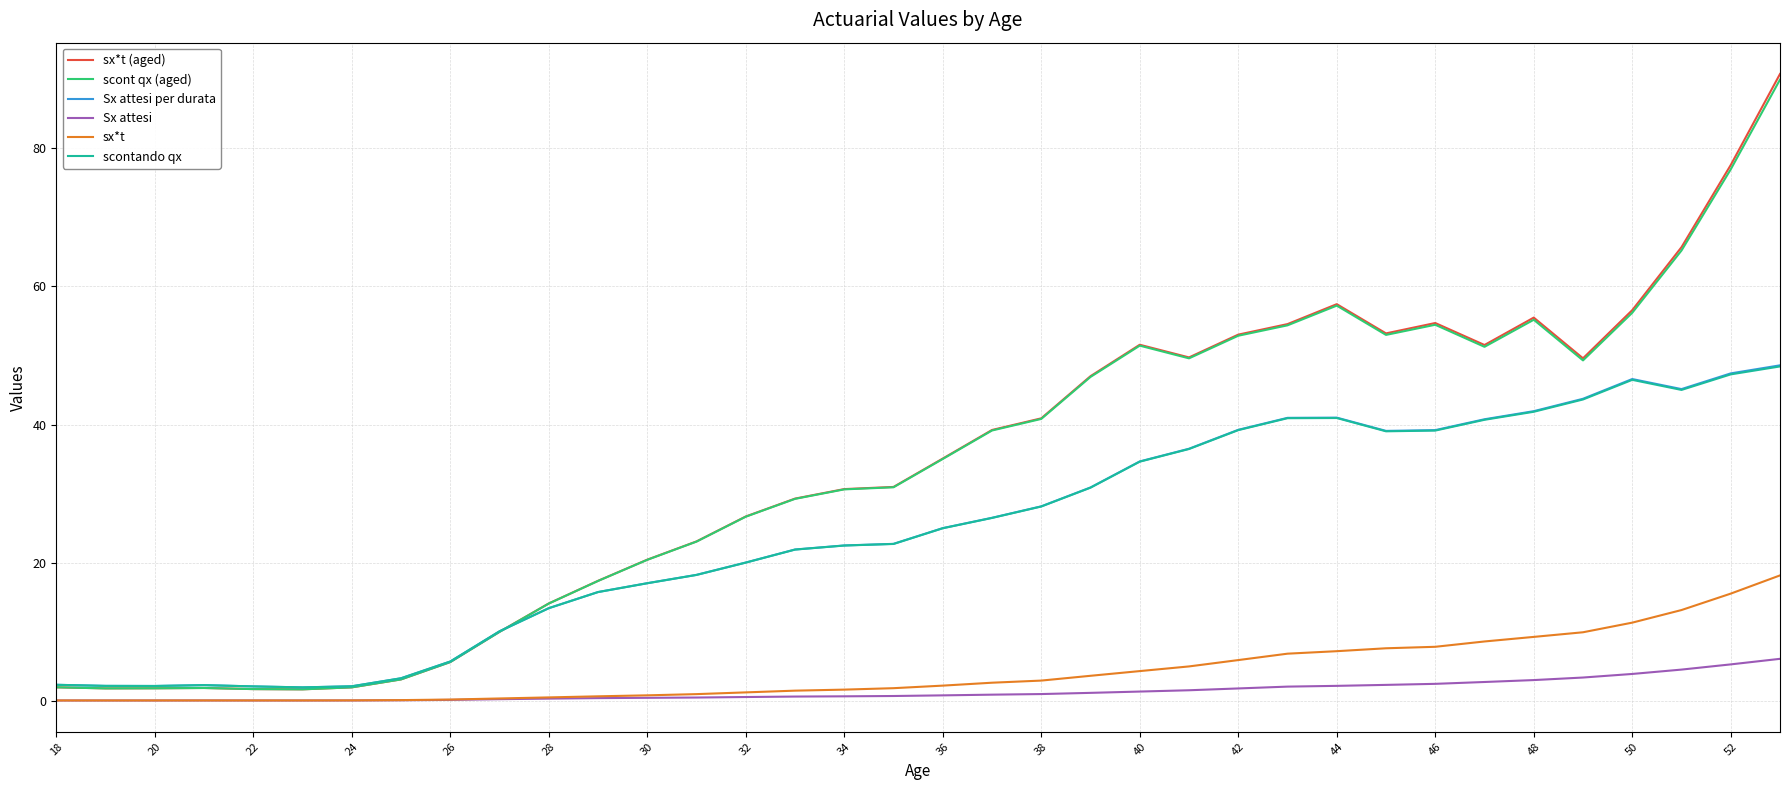

True or false: Sx attesi and scontando qx intersect in this chart.

False